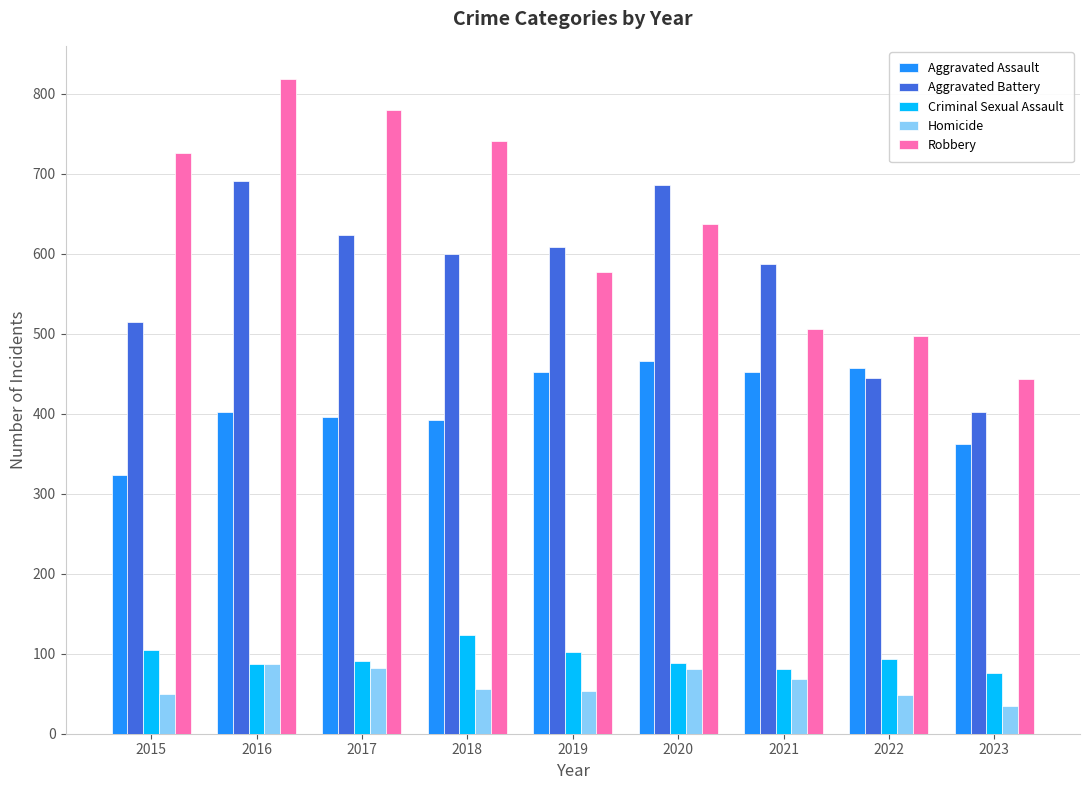

What is the sum of the Robbery values at 2019 and 2016?

1396